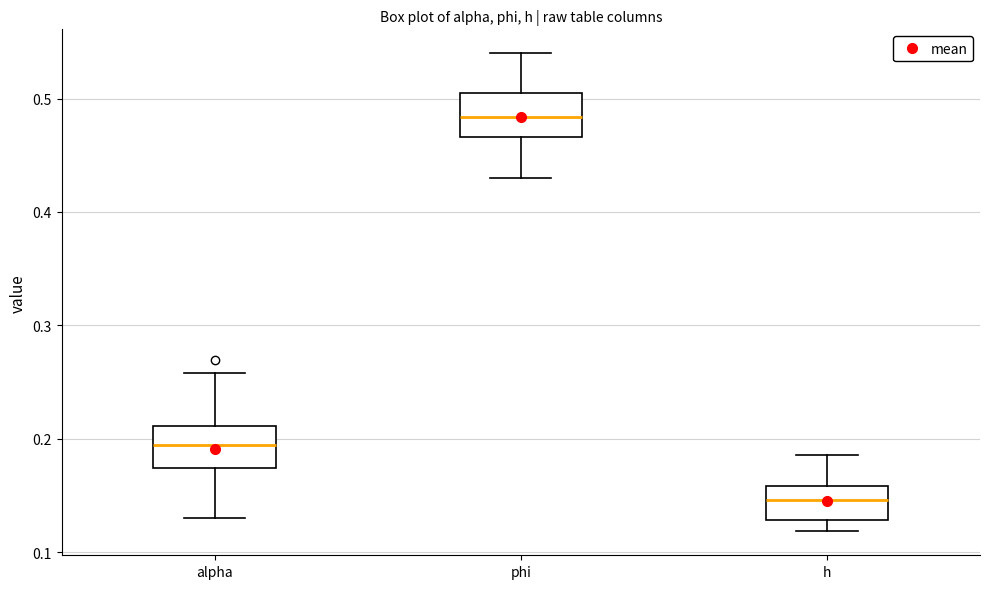

Reading left to right, read every box against the y-axis: the position of its median line, the range the box covers, and the ends of its whiskers. The values are not printed on the chart, so give them approximately, as read against the axis.

alpha: median 0.19, box 0.17 to 0.21, whiskers 0.13 to 0.26
phi: median 0.48, box 0.47 to 0.50, whiskers 0.43 to 0.54
h: median 0.15, box 0.13 to 0.16, whiskers 0.12 to 0.19